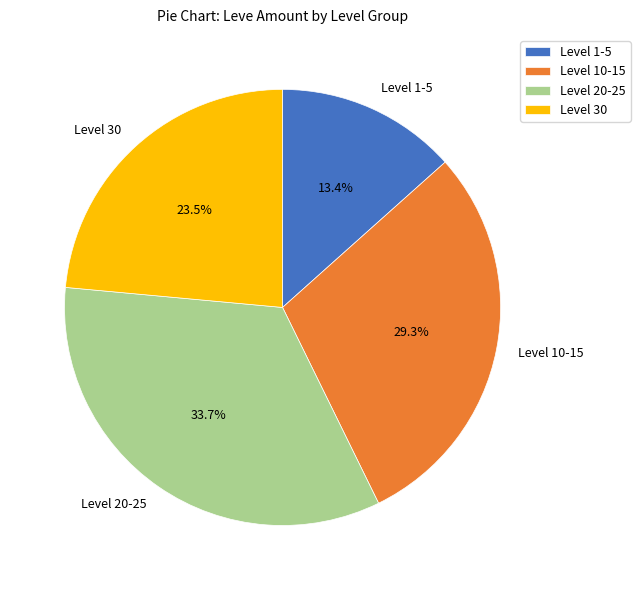

Which slice is the largest?

Level 20-25